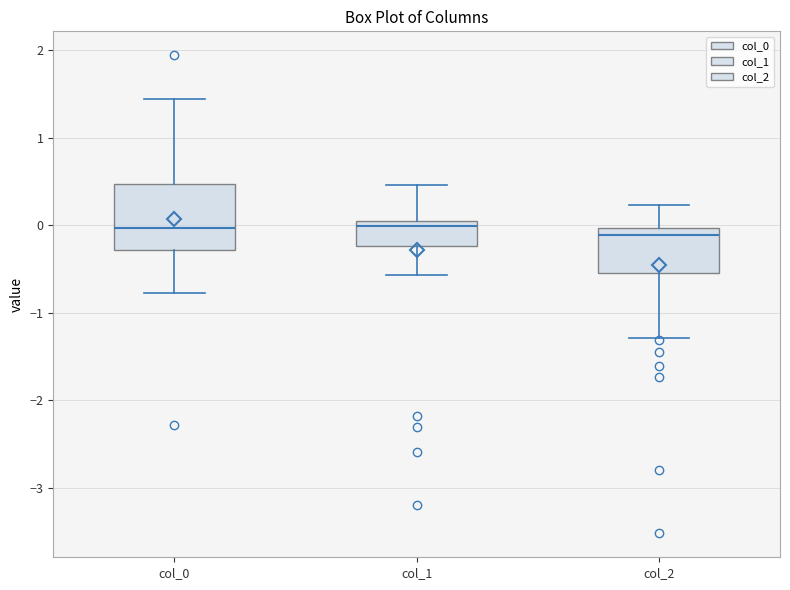

Reading left to right, transcribe this box plot: for each box, give where its median line is, the range the box spans, and where its two whiskers end, as read against the y-axis. The values are not printed on the chart, so give them approximately, as read against the axis.

col_0: median 0.0, box -0.3 to 0.5, whiskers -0.8 to 1.4
col_1: median 0.0 (just below the box's upper edge), box -0.2 to 0.0, whiskers -0.6 to 0.5
col_2: median -0.1, box -0.5 to 0.0, whiskers -1.3 to 0.2